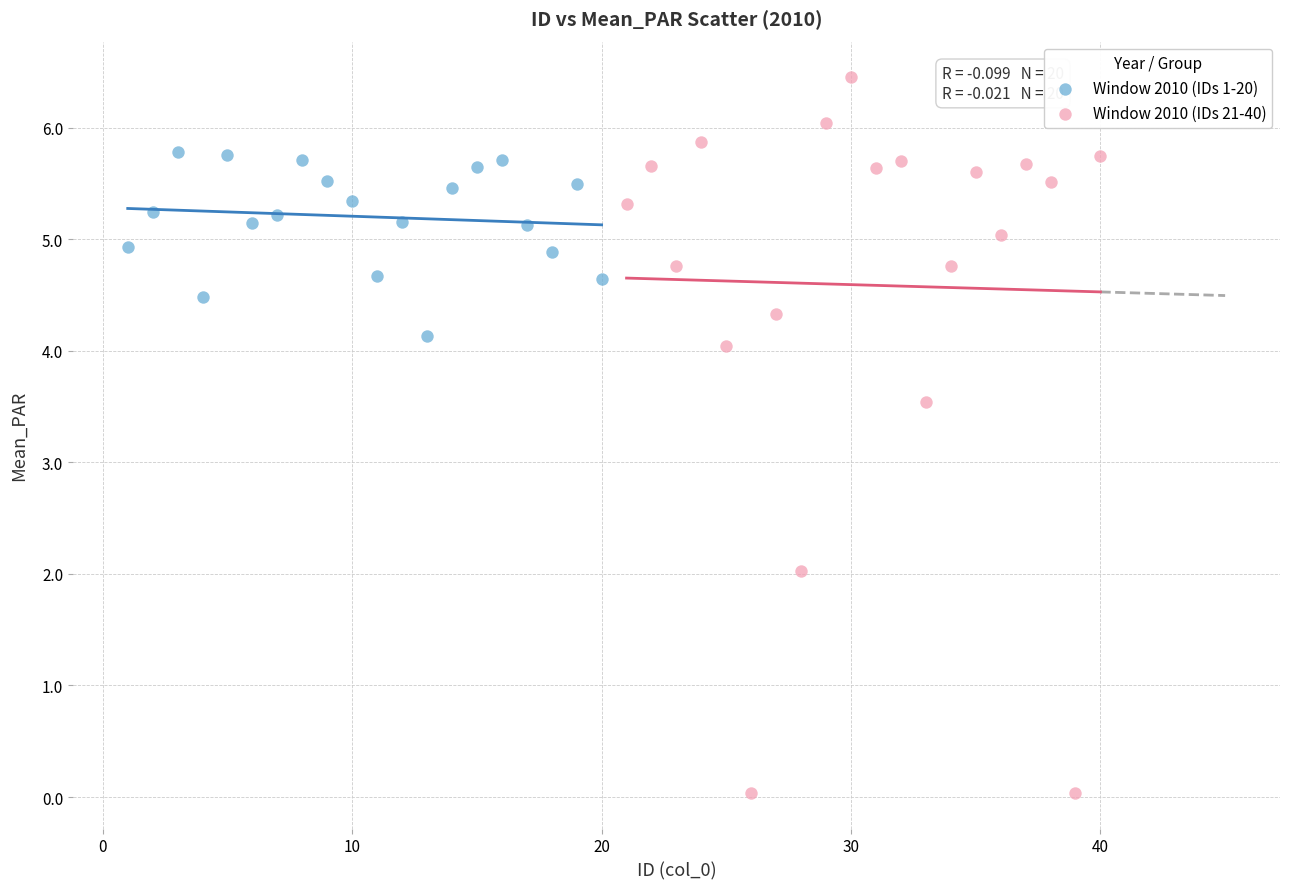

Which series reaches the minimum Y coordinate?

Window 2010 (IDs 21-40)